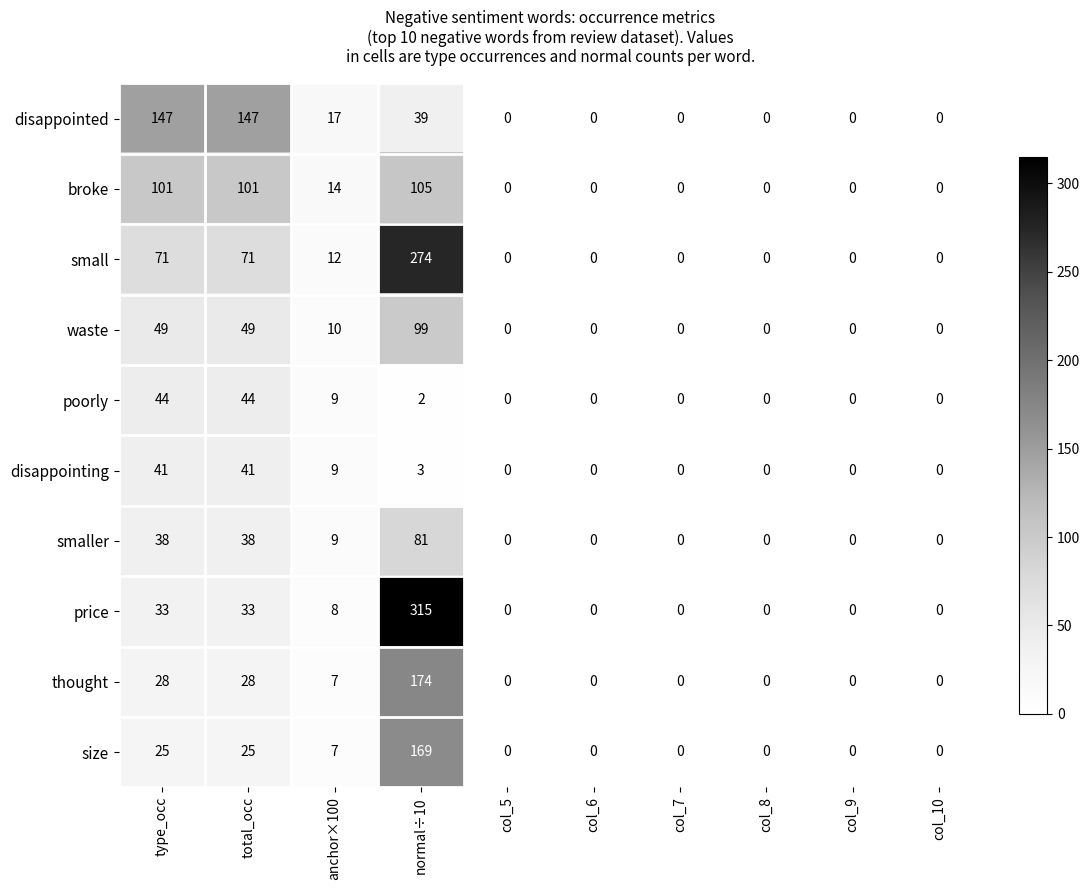

Count the disappointed values in the range 0 to 39.

8